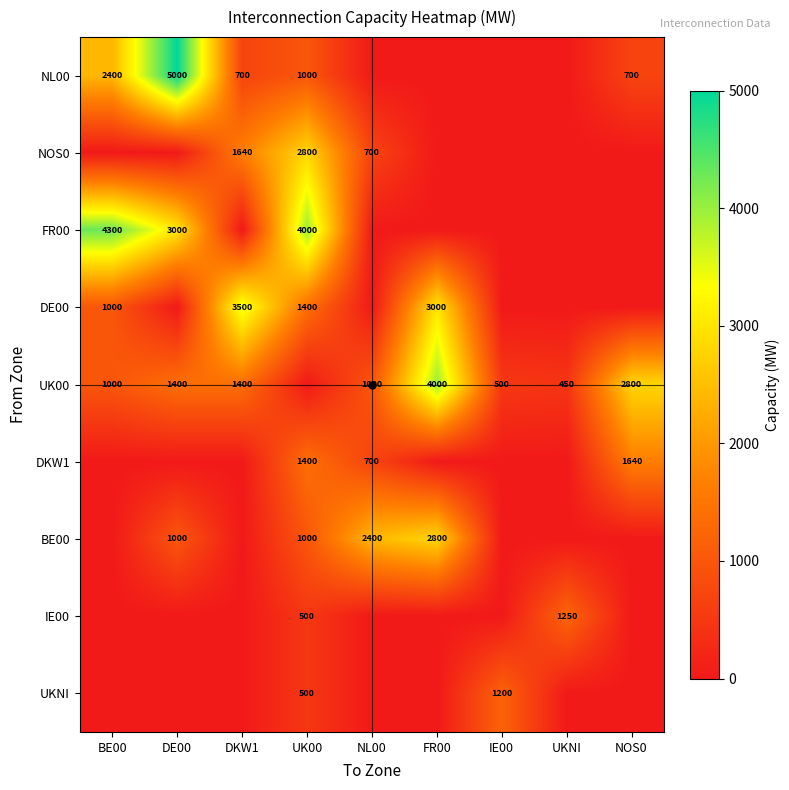

How many data points does each series have?

9